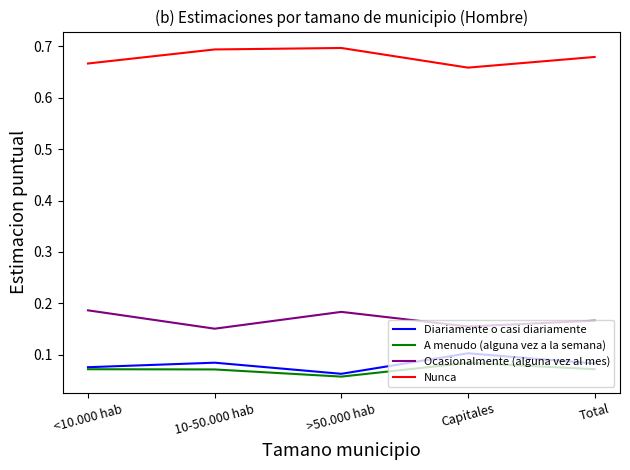

Which category has the lowest value across all series?

>50.000 hab